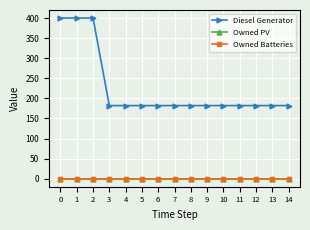

True or false: Owned Batteries and Owned PV cross at least once.

False